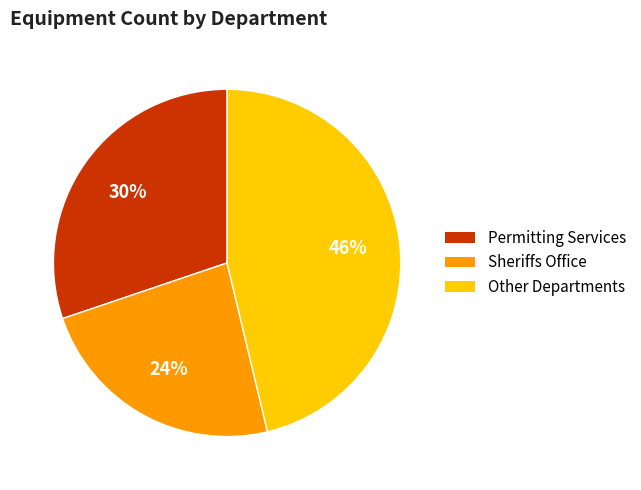

Is there any slice that represents more than half of the pie?

No